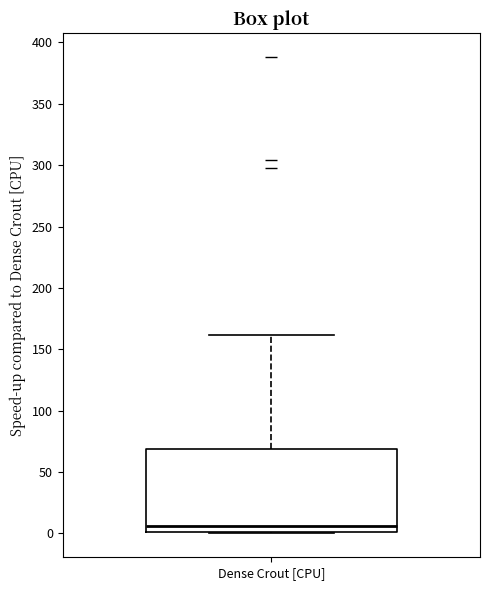

Transcribe this box plot: give where the median line is, the range the box spans, and where the two whiskers end, as read against the y-axis. The values are not printed on the chart, so give them approximately, as read against the axis.

median 5, box 0 to 70, whiskers 0 to 160